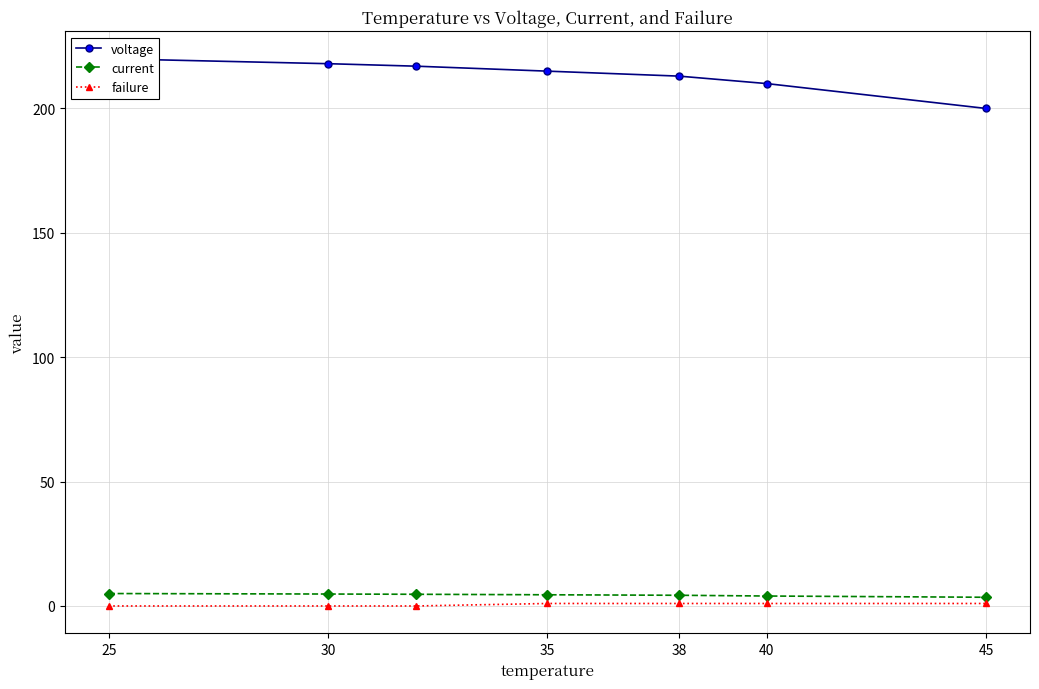

What is the value of the current point at the 7th from the left?

3.5